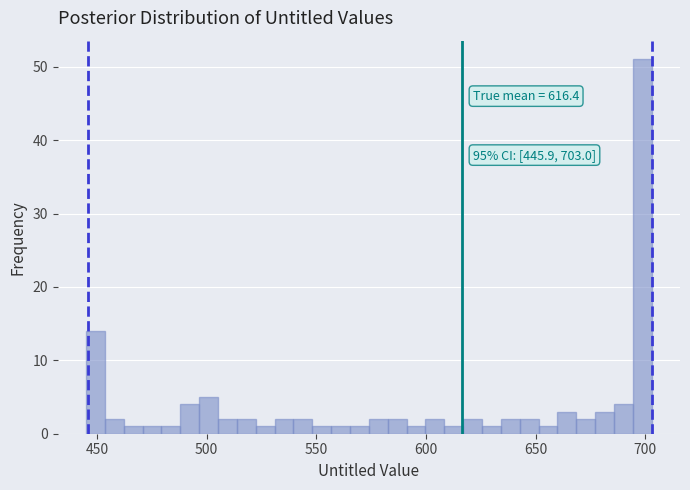

Around what value on the x-axis is the tallest bar? Give the approximate position of its centre, as read against the axis.

700